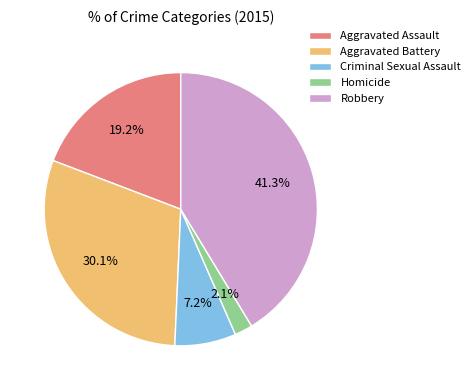

How much of the chart is everything except Criminal Sexual Assault?

92.8%